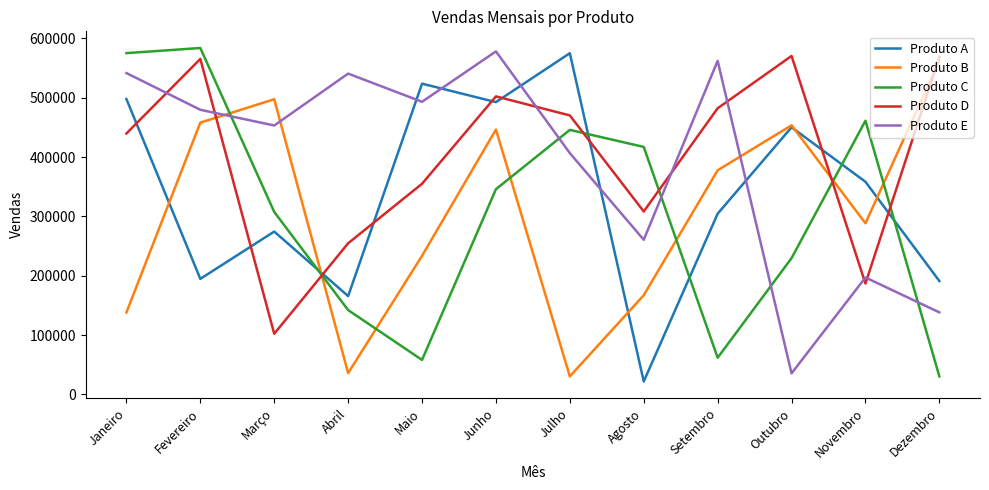

Where do Produto E and Produto A first cross each other?

Abril and Maio